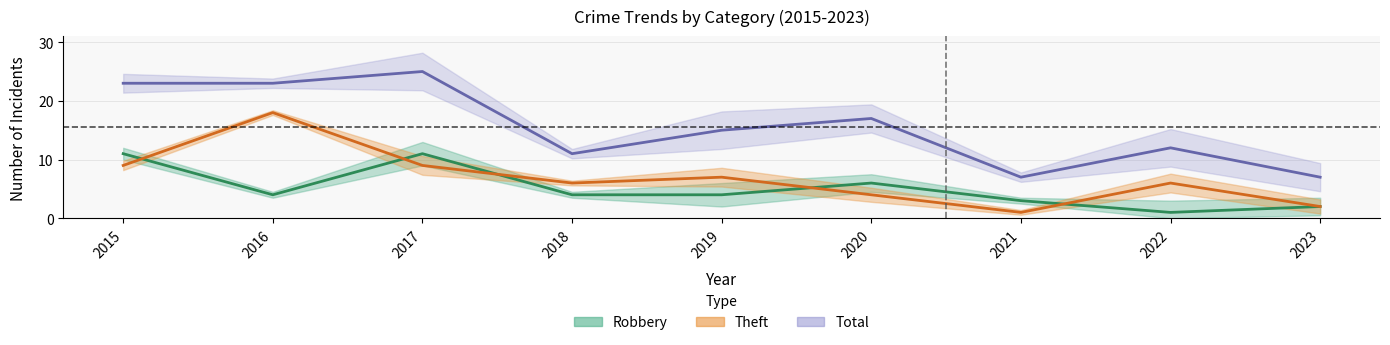

Reading right to left, extract all data points from this chart.

Robbery: 2023=2	2022=1	2021=3	2020=6	2019=4	2018=4	2017=11	2016=4	2015=11
Theft: 2023=2	2022=6	2021=1	2020=4	2019=7	2018=6	2017=9	2016=18	2015=9
Total: 2023=7	2022=12	2021=7	2020=17	2019=15	2018=11	2017=25	2016=23	2015=23